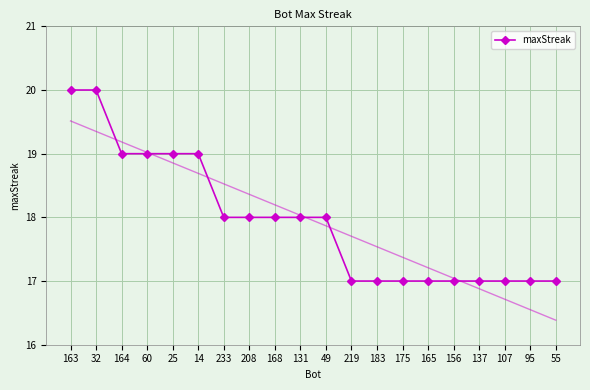

What is the minimum value shown in the chart?

17